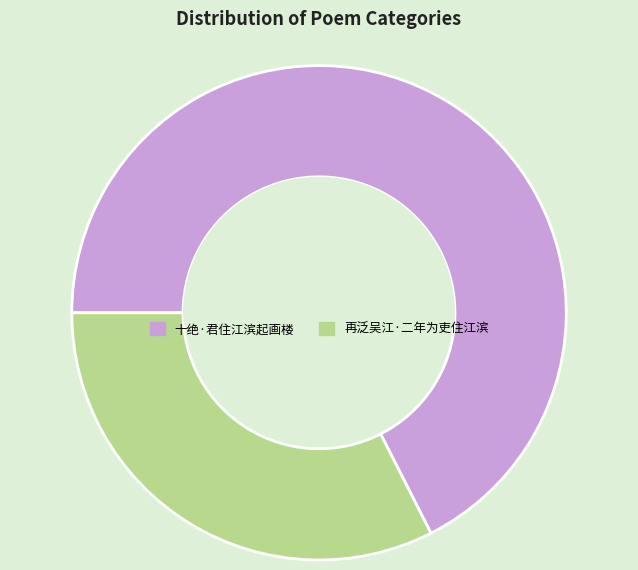

Do 再泛吴江·二年为吏住江滨 and 十绝·君住江滨起画楼 together represent more than half of the pie?

Yes